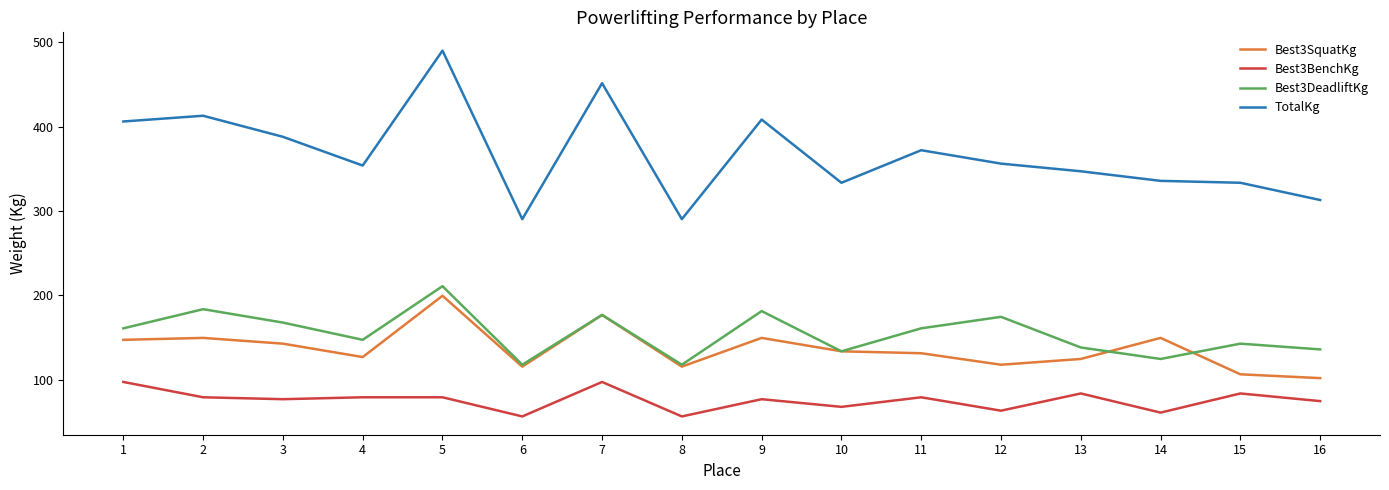

Which series changed the most between 5 and 14?

TotalKg